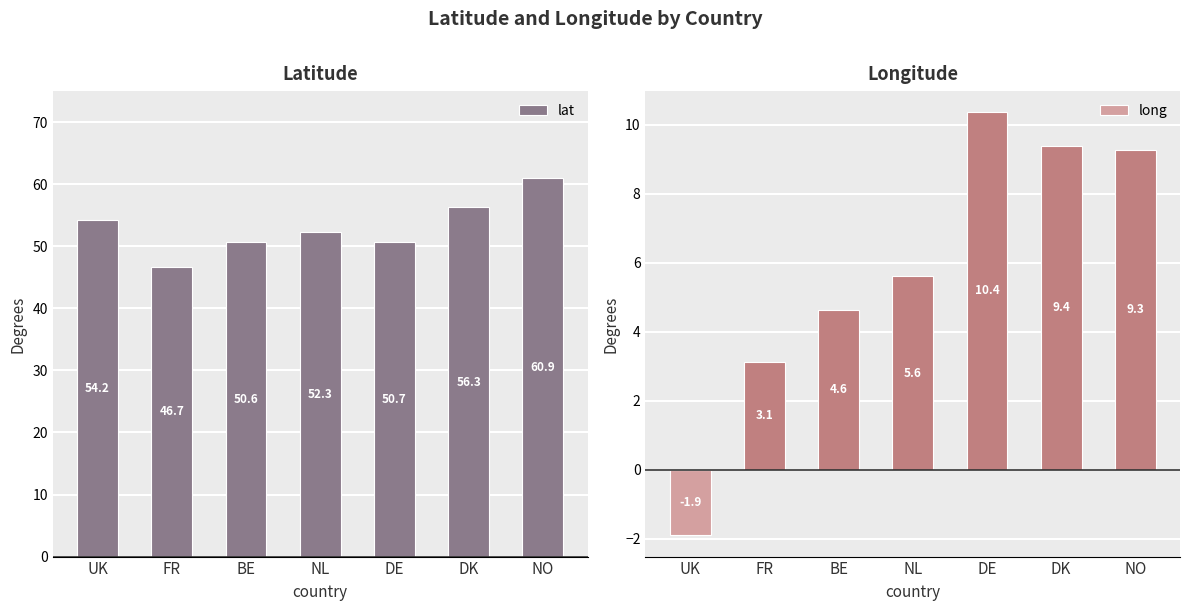

At which category does the chart reach its minimum across all series?

UK